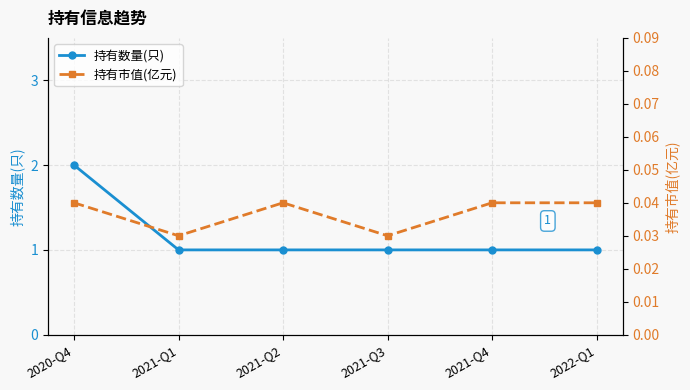

Is it true that 持有市值(亿元) equals 0.0 at 2021-Q1?

False